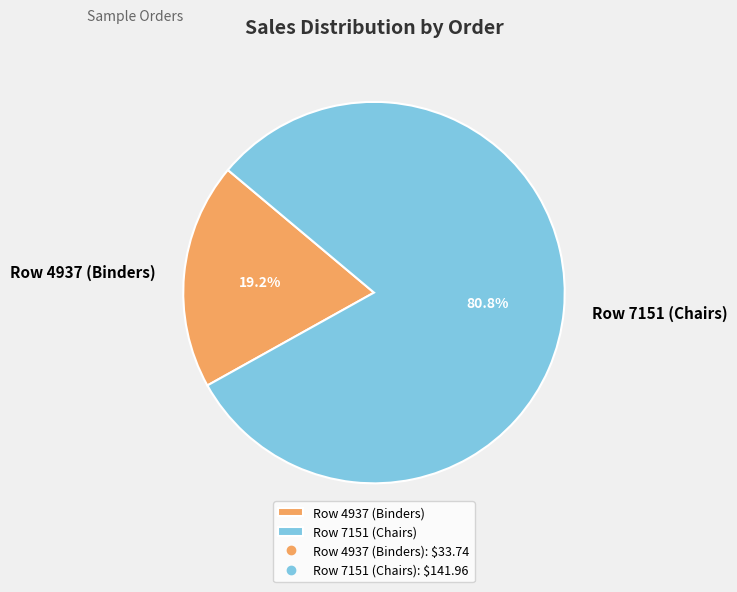

How many slices are in this pie chart?

2